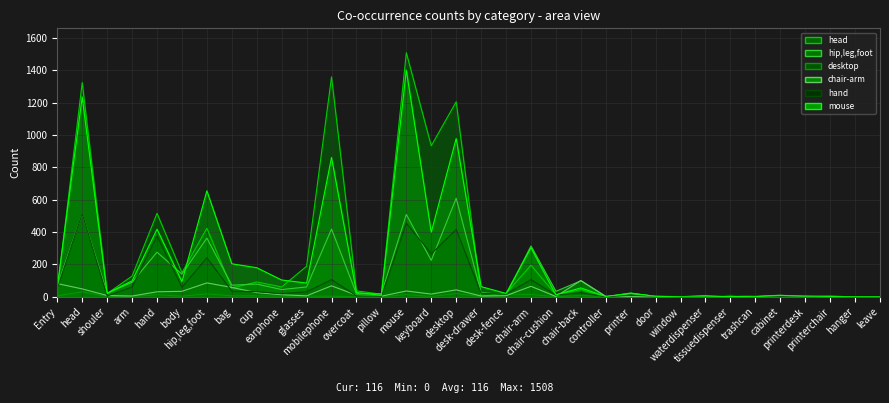

In hand, how many points are higher than both neighbors (excluding endpoints)?

11